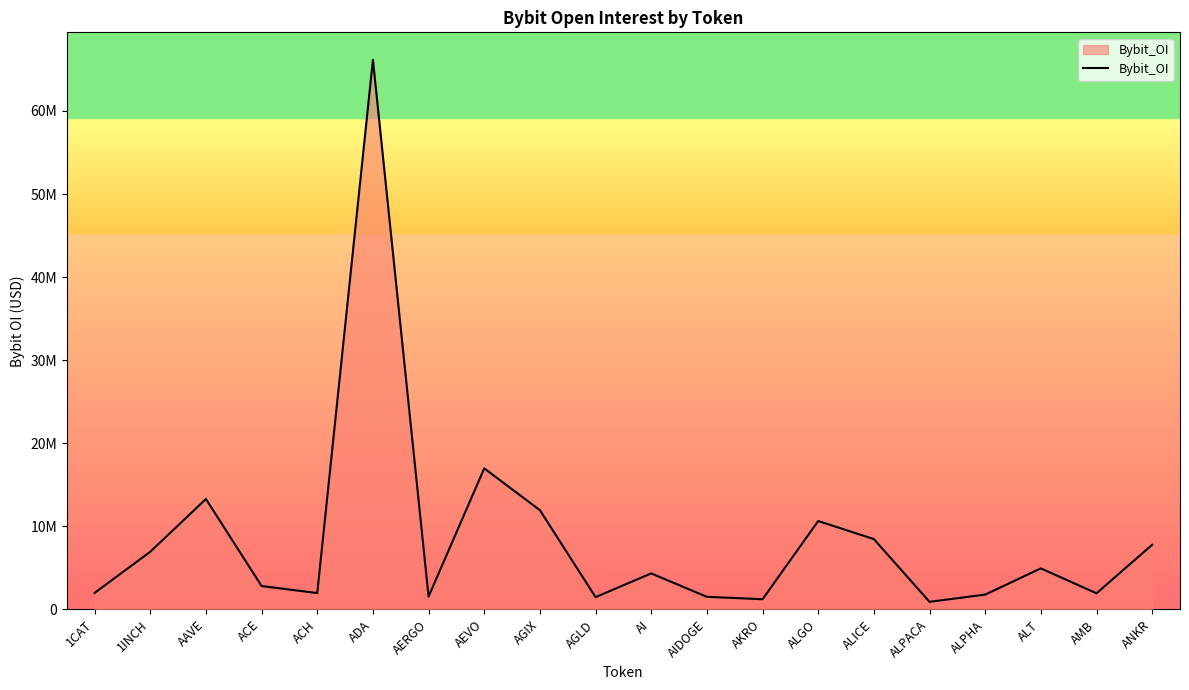

The chart shows a value of 1118147 at ACE. True or false?

False